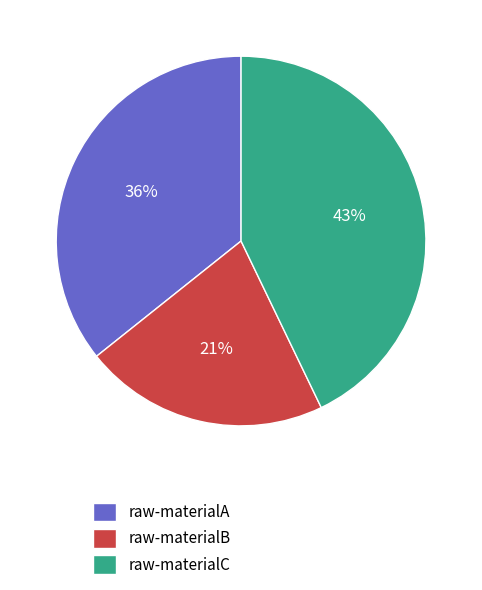

How many segments does this pie chart have?

3